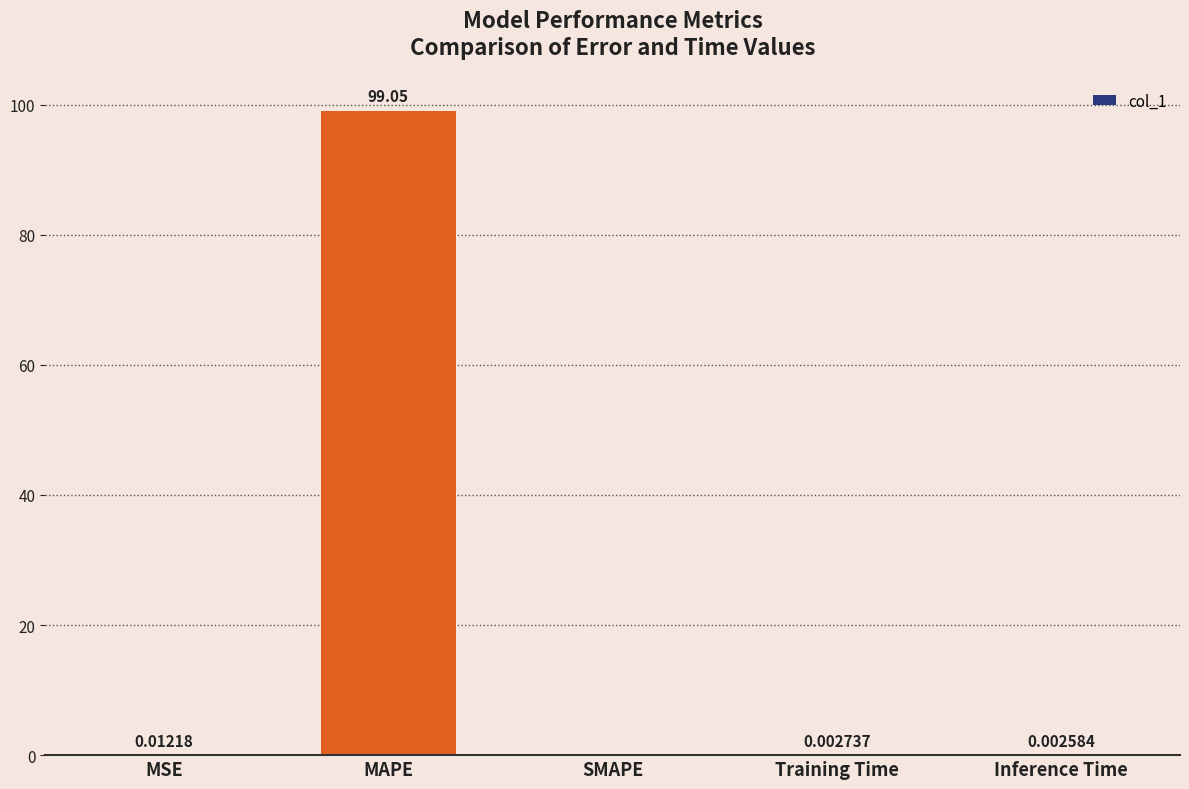

Which has a higher value, MSE or MAPE?

MAPE